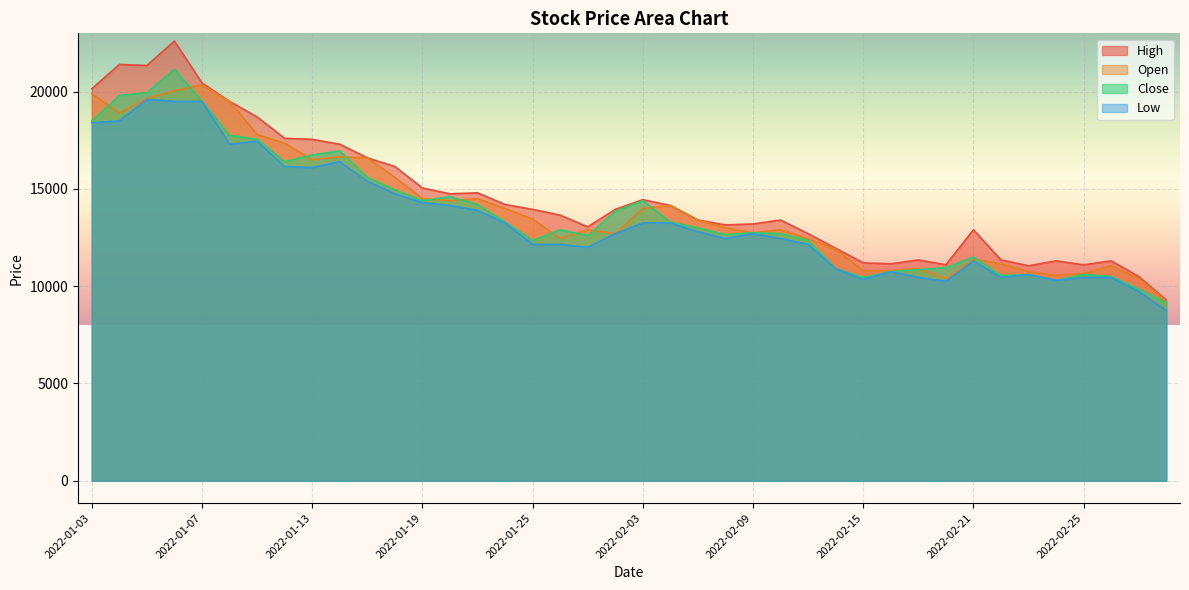

True or false: Low has a value of 22395 at 2022-01-20.

False